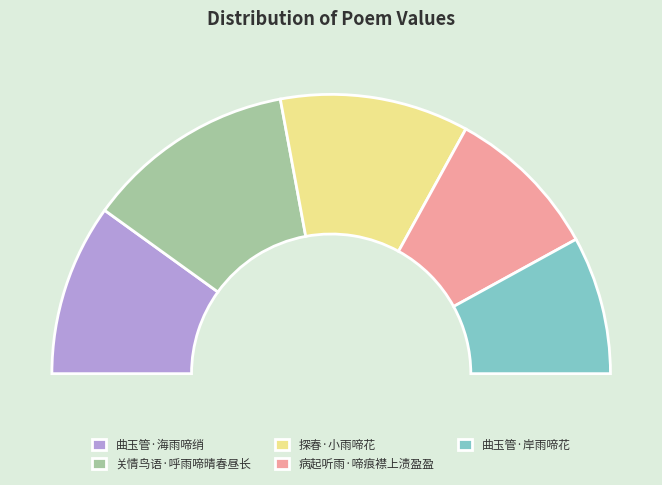

What percentage is NOT represented by 病起听雨·啼痕襟上渍盈盈?

82.0%